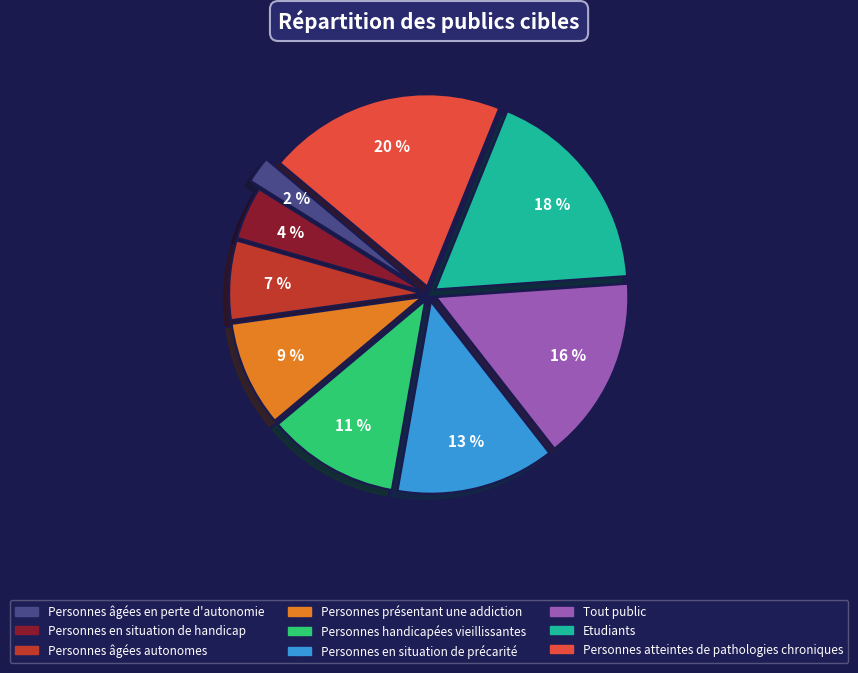

The Personnes en situation de précarité slice represents 13% of the pie. True or false?

True